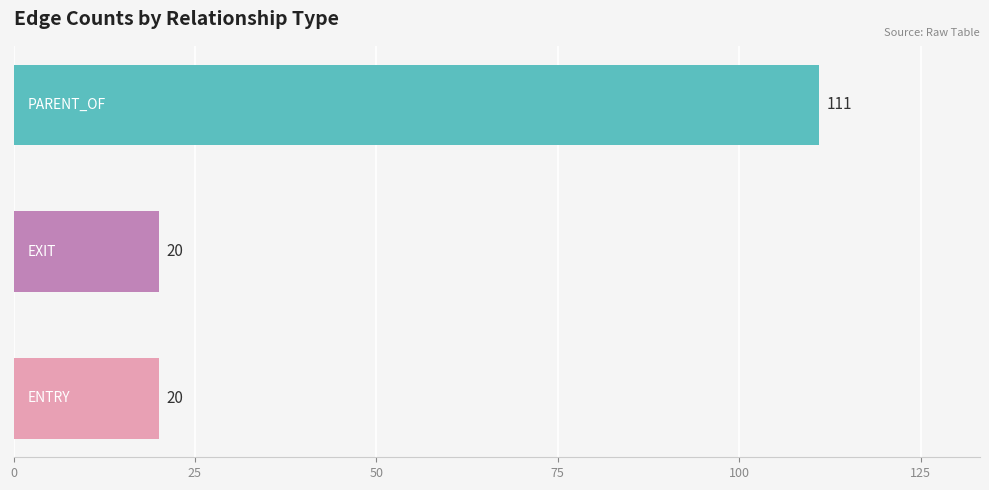

What is the maximum value shown in the chart?

111